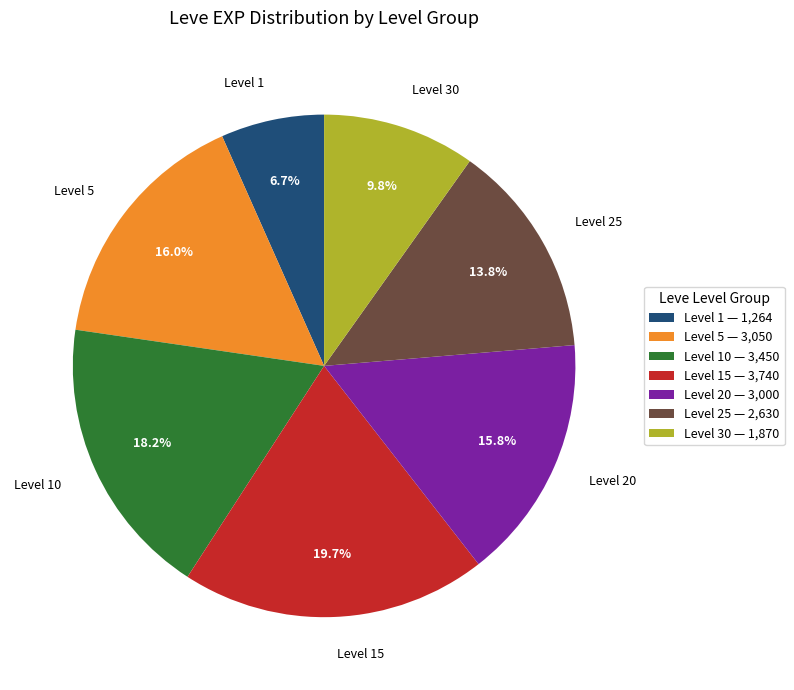

Does any single category account for the majority?

No